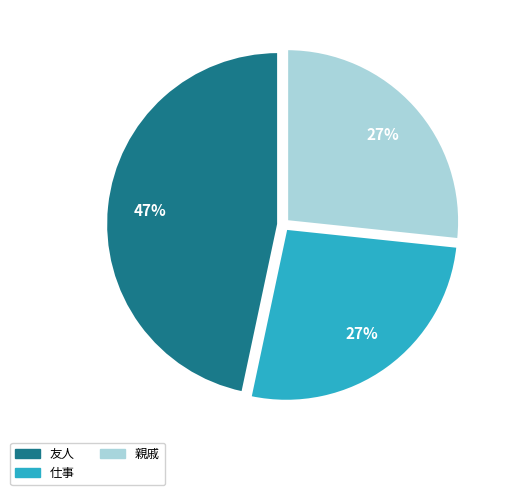

Is it true that 親戚 is 27% of the pie?

True